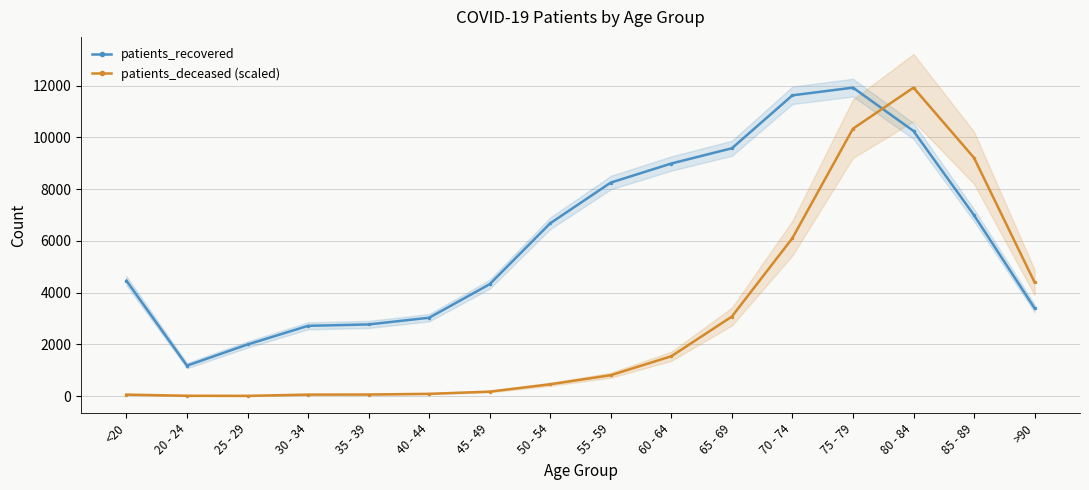

Rank the series at >90 from highest to lowest value.

patients_deceased (scaled), patients_recovered